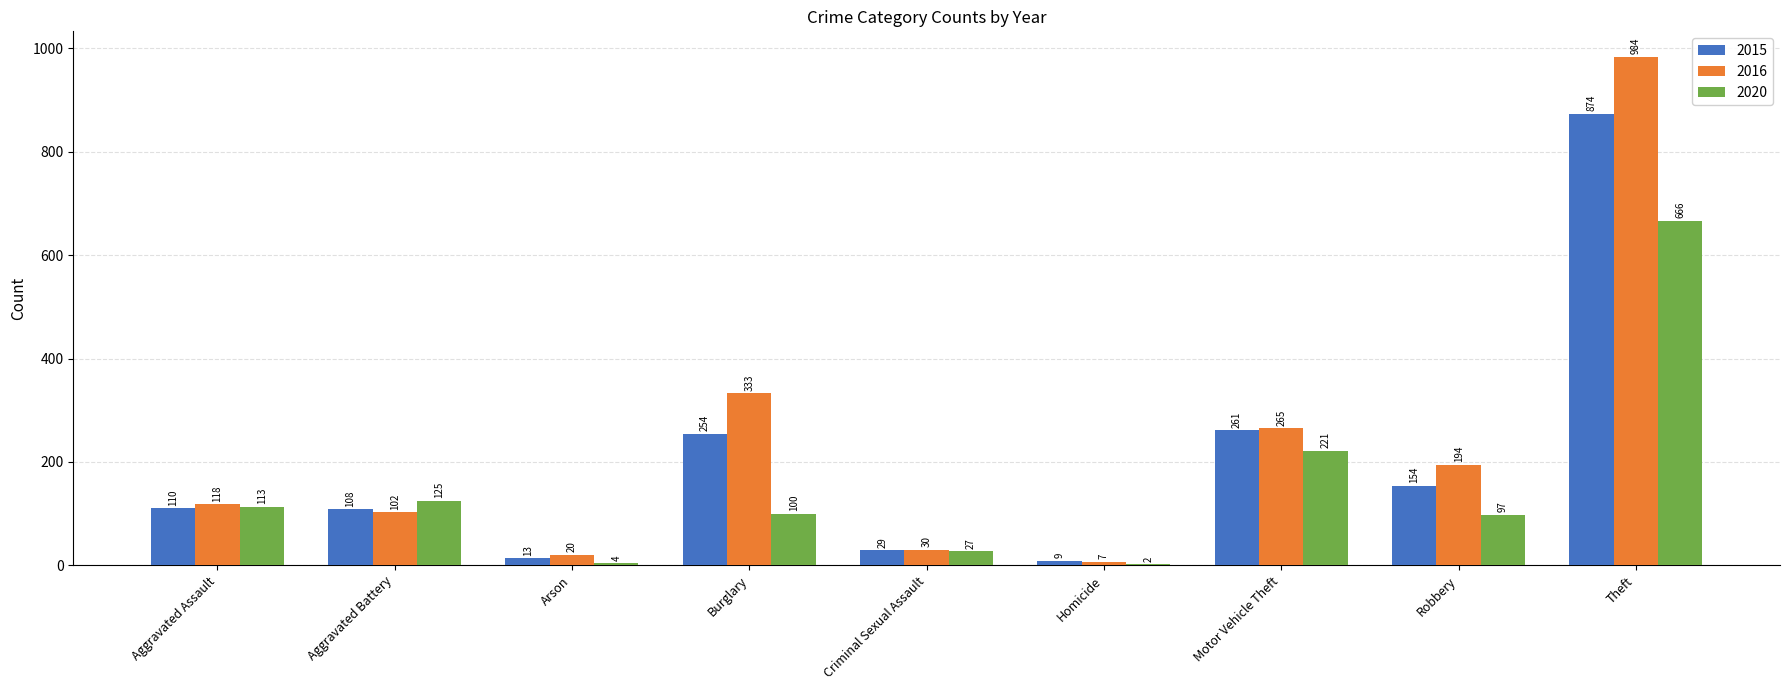

Where is 2016 nearest to the value 495?

Burglary